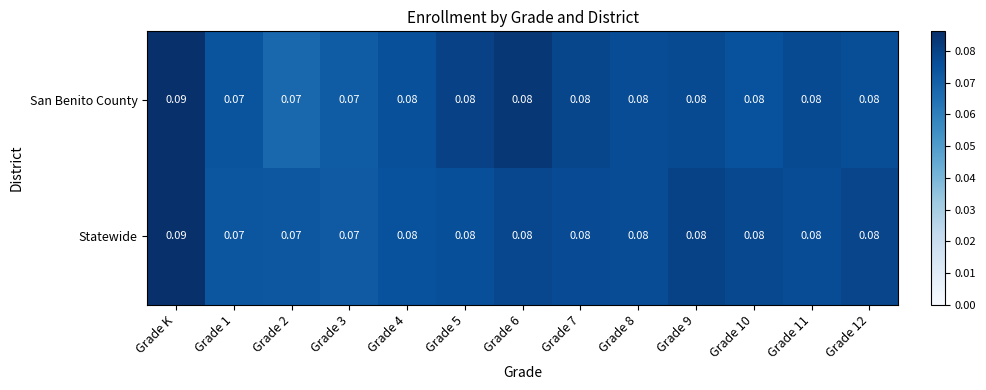

At which category is the sum across all series the highest?

Grade K